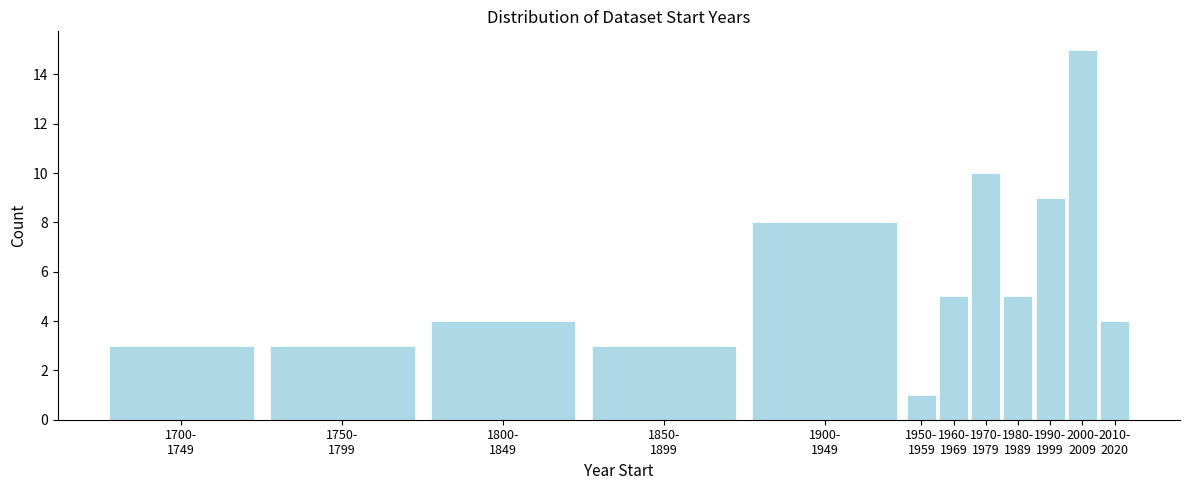

Reading left to right, extract all data points from this chart.

3	3	4	3	8	1	5	10	5	9	15	4